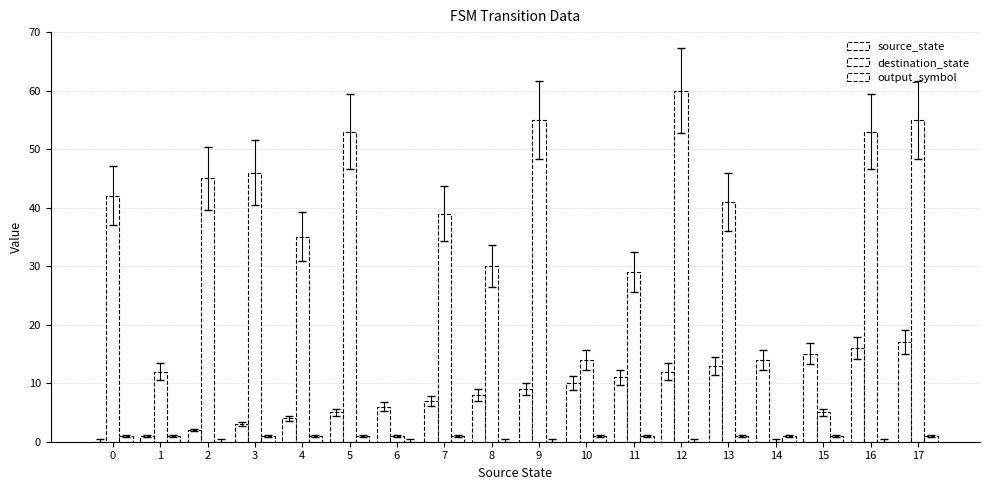

Reading left to right, transcribe all the data shown in this chart.

source_state: 0=0	1=1	2=2	3=3	4=4	5=5	6=6	7=7	8=8	9=9	10=10	11=11	12=12	13=13	14=14	15=15	16=16	17=17
destination_state: 0=42	1=12	2=45	3=46	4=35	5=53	6=1	7=39	8=30	9=55	10=14	11=29	12=60	13=41	14=0	15=5	16=53	17=55
output_symbol: 0=1	1=1	2=0	3=1	4=1	5=1	6=0	7=1	8=0	9=0	10=1	11=1	12=0	13=1	14=1	15=1	16=0	17=1